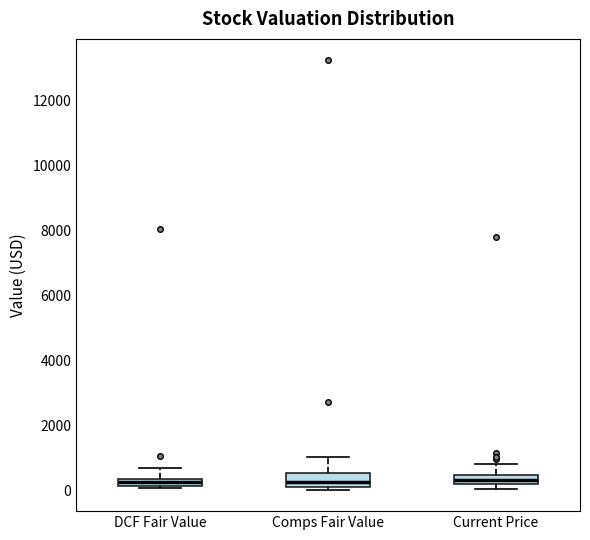

Where is the upper edge of the box for Comps Fair Value on the y-axis? The values are not printed on the chart, so give them approximately, as read against the axis.

600